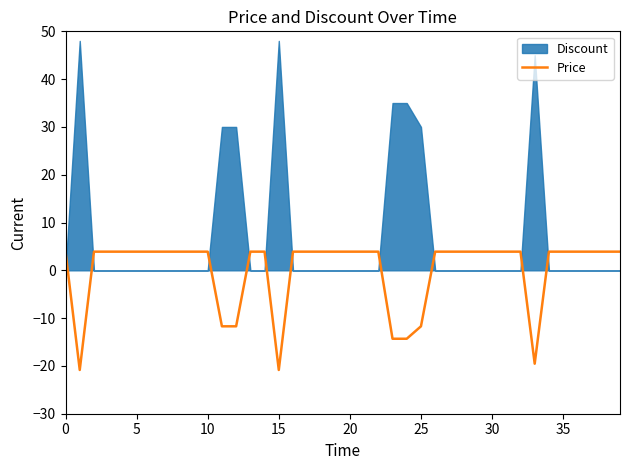

Is it true that Price equals -14.0 at 15?

False